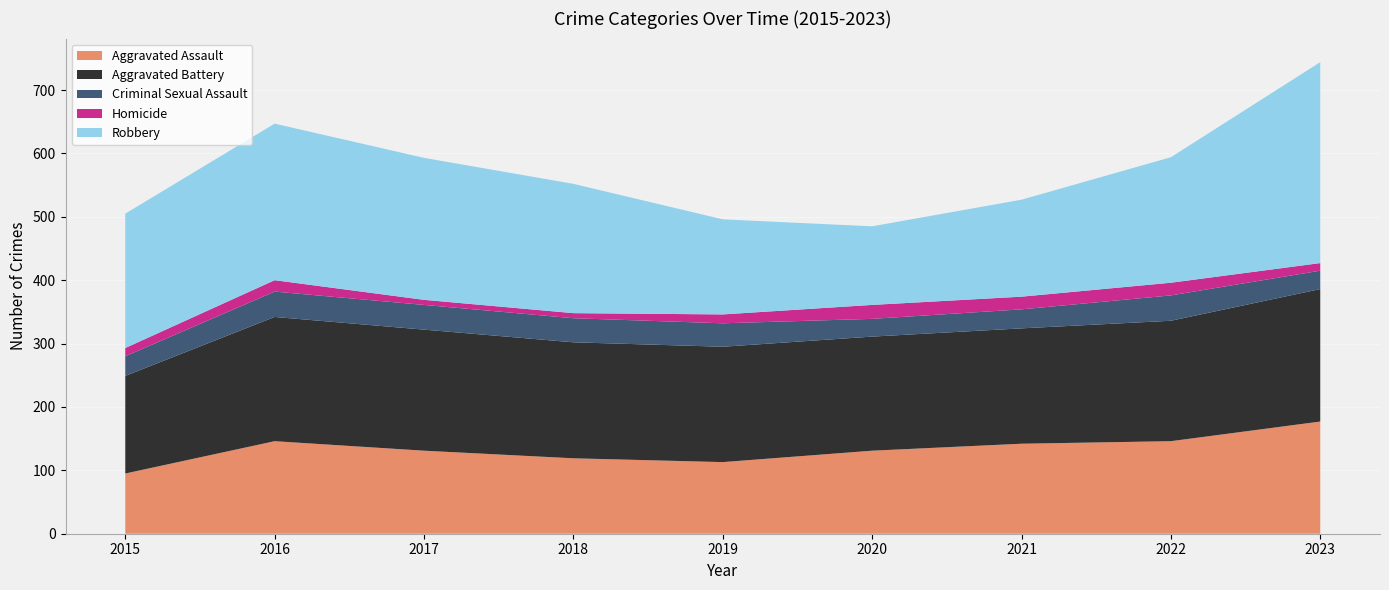

Reading left to right, what are all the values shown in this chart?

Aggravated Assault: 95	146	131	119	113	131	142	146	177
Aggravated Battery: 154	196	191	183	182	180	182	190	209
Criminal Sexual Assault: 31	40	39	38	37	28	30	40	29
Homicide: 13	18	8	8	14	22	20	20	12
Robbery: 212	247	224	204	150	124	153	198	317